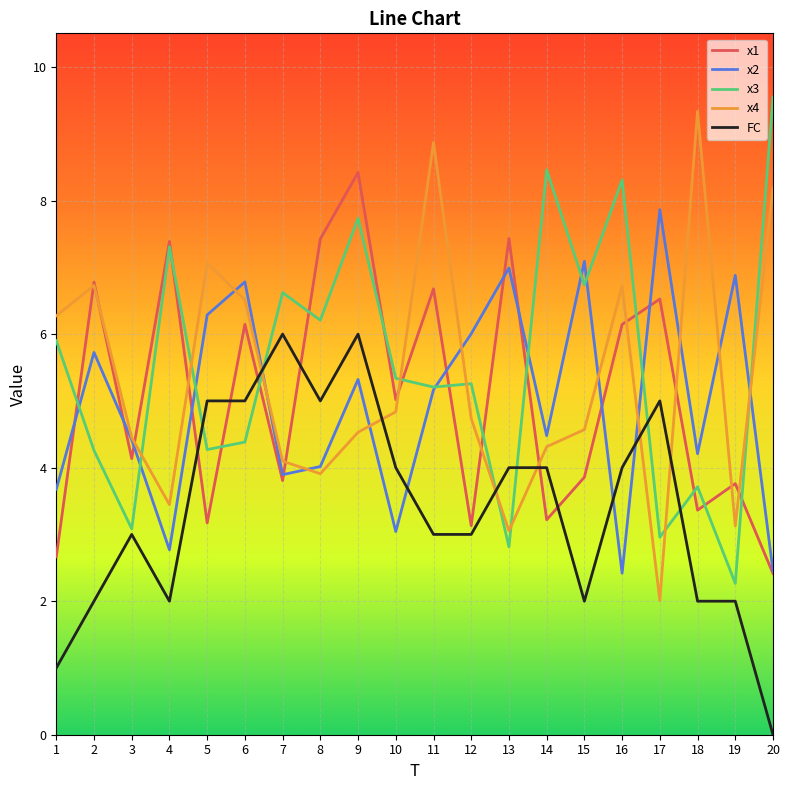

What is the maximum value for x4?

9.3